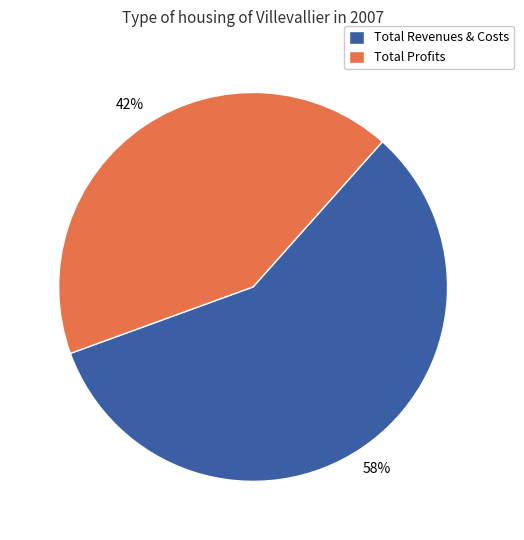

The Total Profits slice represents 42% of the pie. True or false?

True